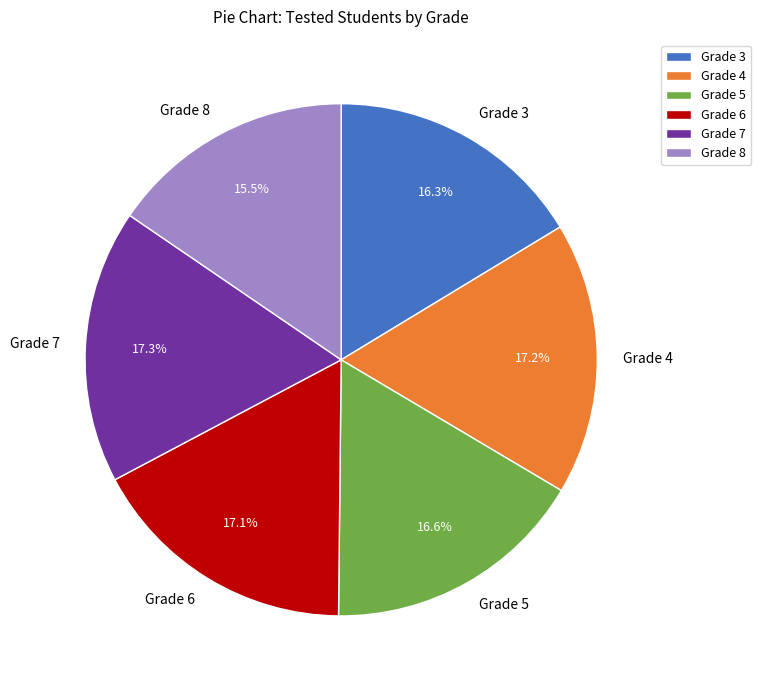

What is the smallest slice in the pie chart?

Grade 8